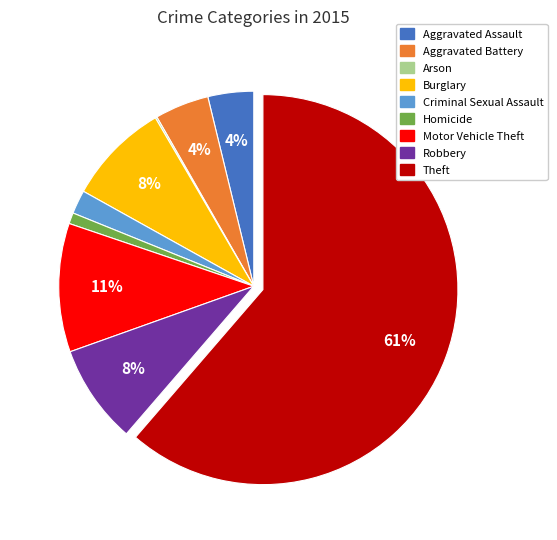

Is Aggravated Assault the majority of the pie?

No